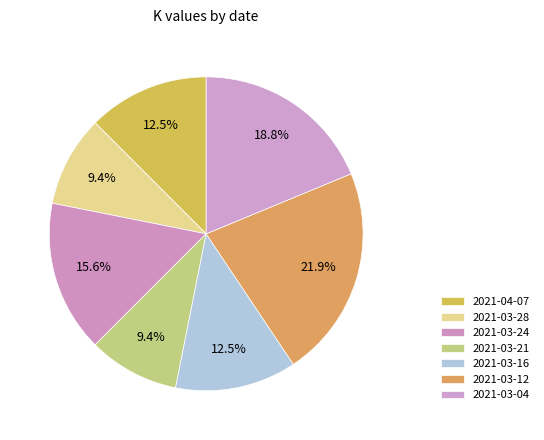

Count the number of slices in the pie.

7